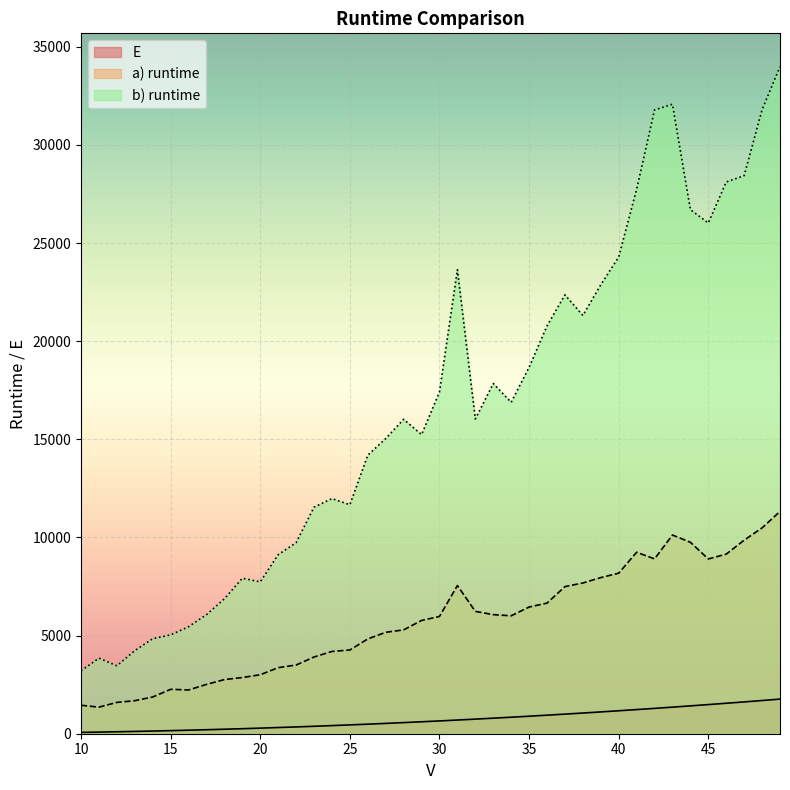

Read the a) runtime value at 39, to the nearest 100.

8000